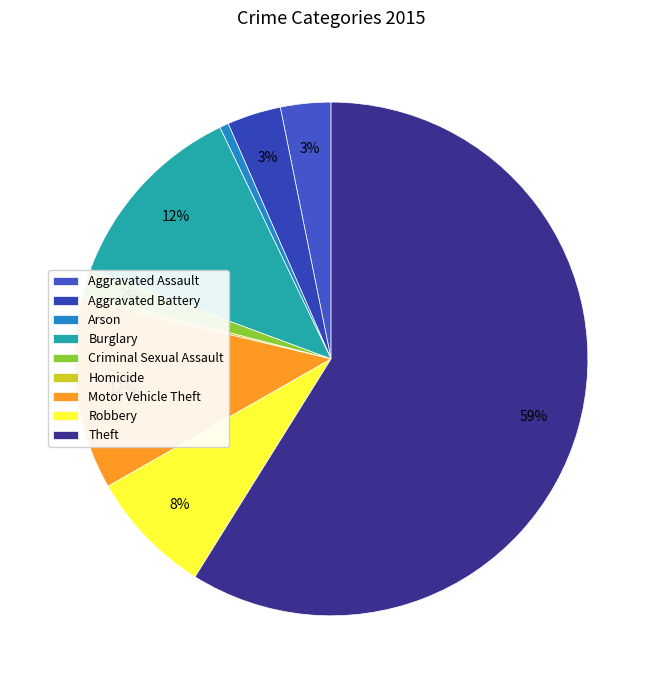

Count the number of slices in the pie.

9